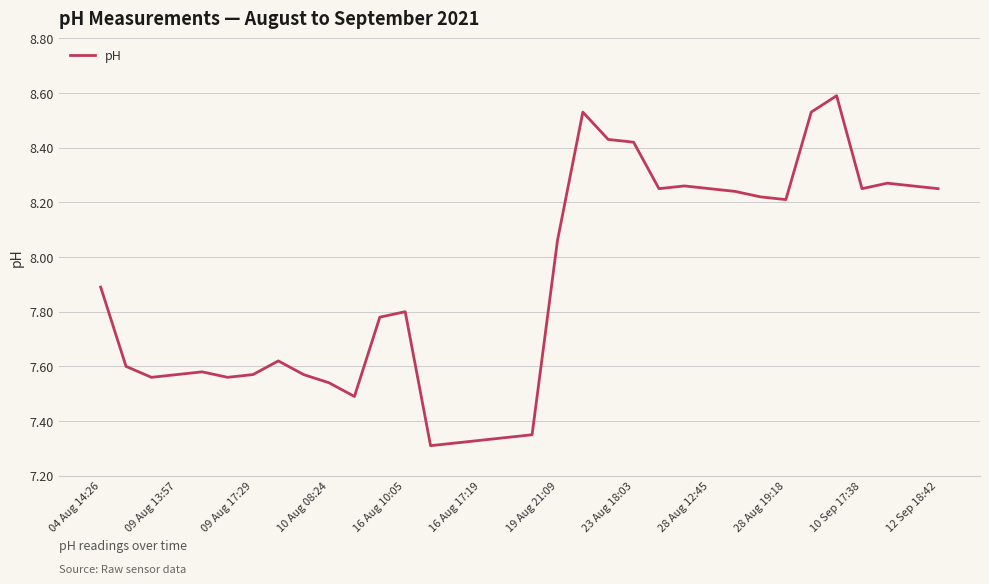

Is this an area chart (filled region under the line)?

No